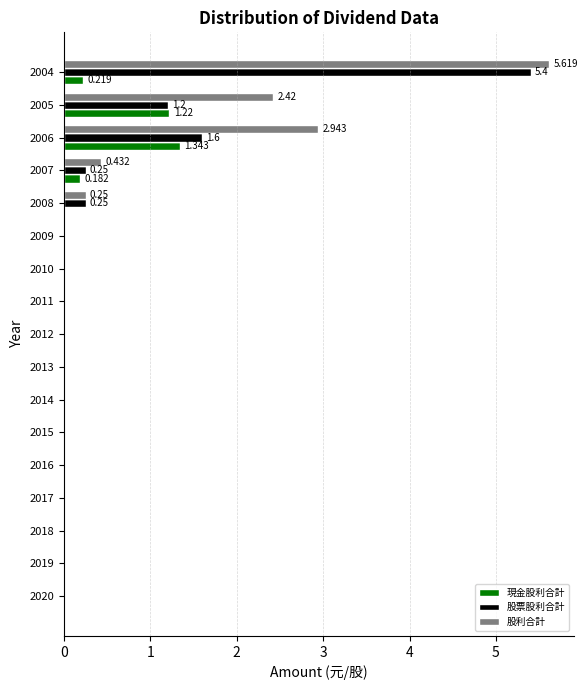

Is the value of 現金股利合計 at 2013 greater than the value of 股票股利合計 at 2006?

No